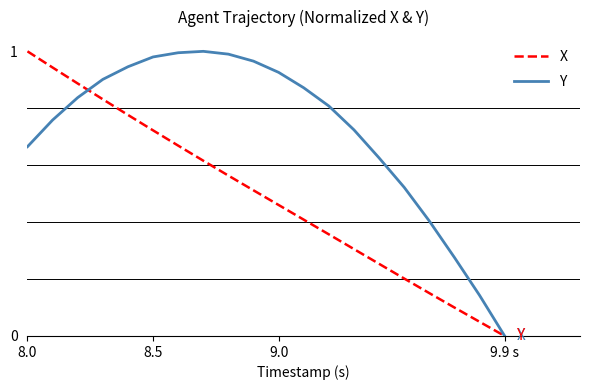

Which series has the largest total across all categories?

Y